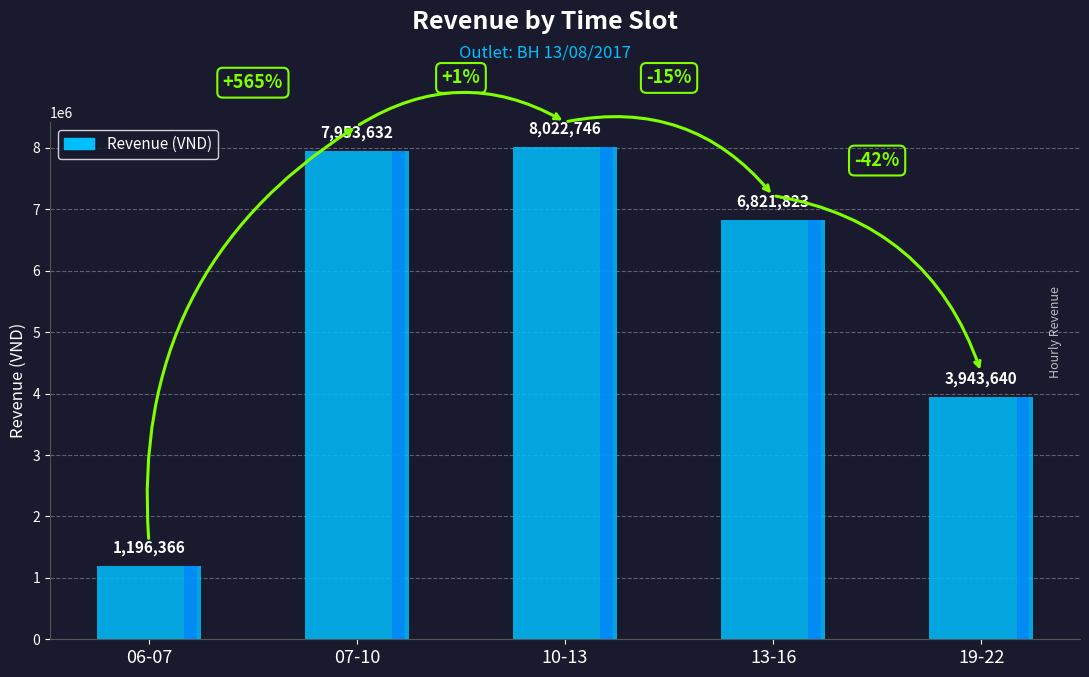

Reading left to right, transcribe all the data shown in this chart.

06-07=1196366	07-10=7953632	10-13=8022746	13-16=6821823	19-22=3943640